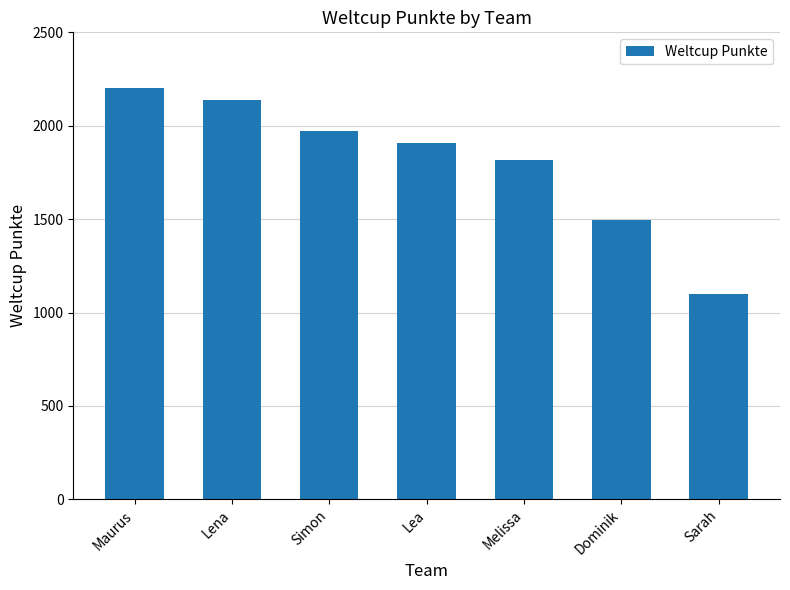

List the labels in order of value, largest first.

Maurus, Lena, Simon, Lea, Melissa, Dominik, Sarah